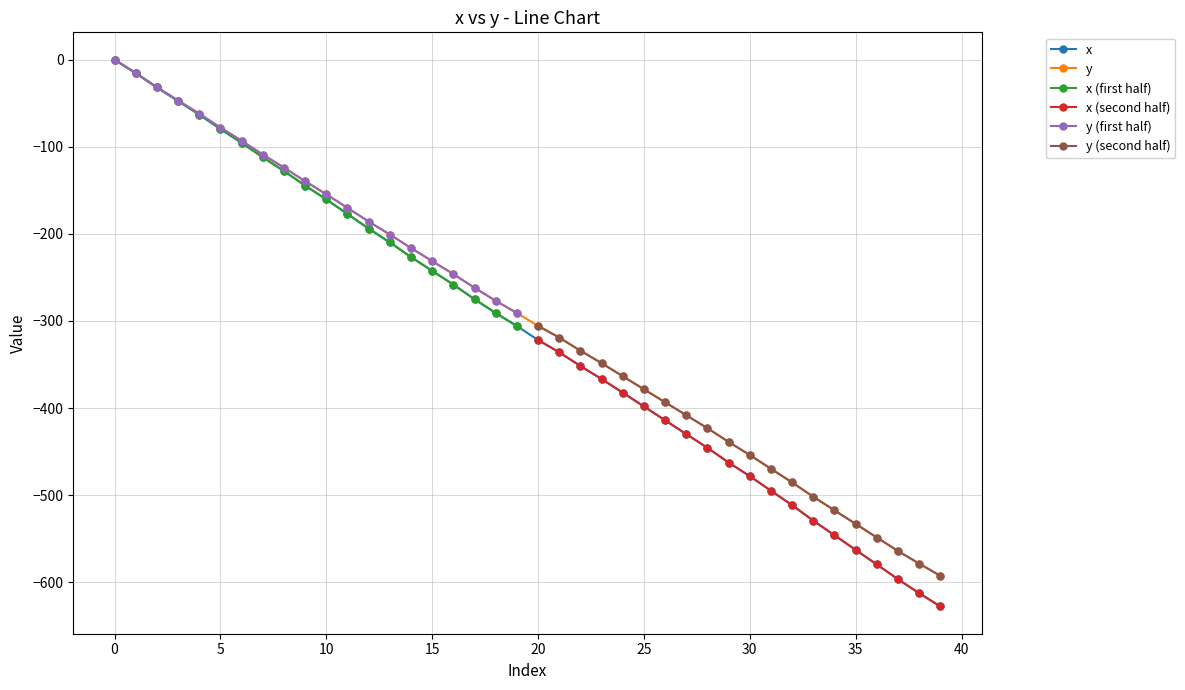

True or false: y_seg2 and Segment 2 intersect in this chart.

False